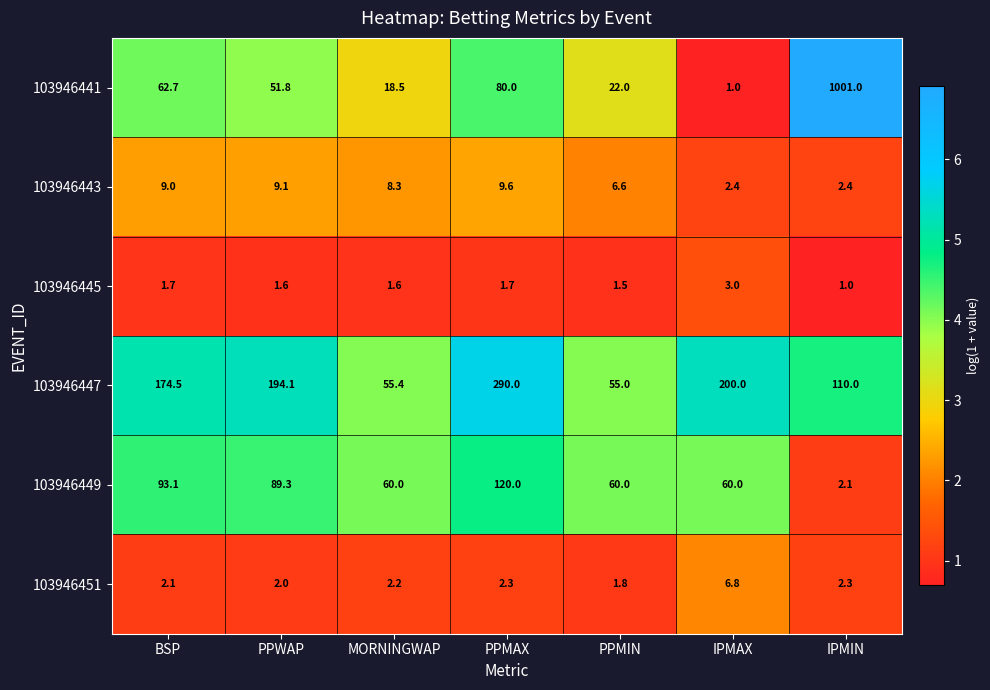

Which series has the largest total across all categories?

103946441